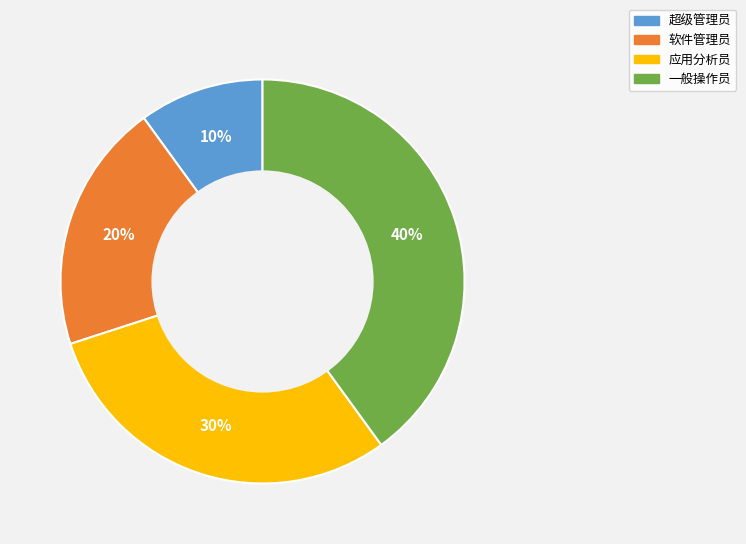

Does 软件管理员 represent more than half of the total?

No